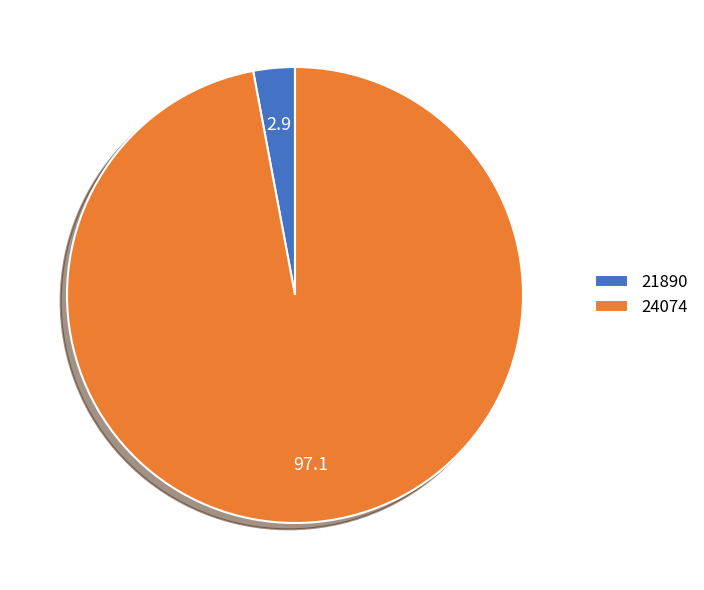

Does 24074 account for over 50% of the chart?

Yes